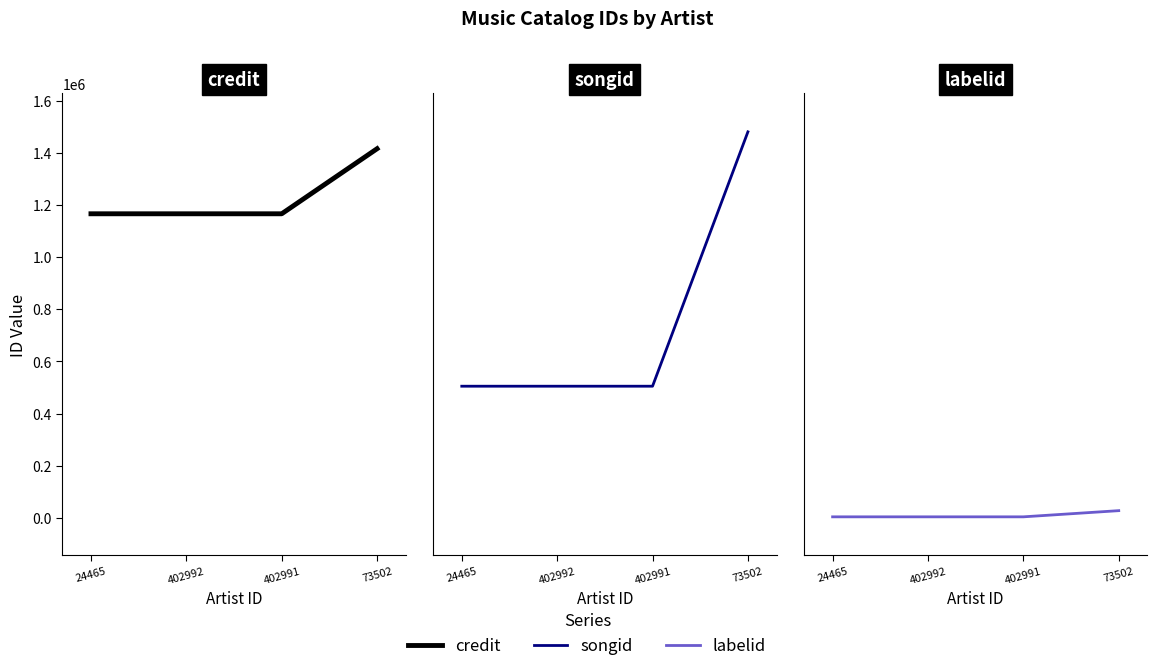

Reading right to left, extract all data points from this chart.

credit: 1415538	1165980	1165980	1165980
songid: 1480256	504679	504679	504679
labelid: 27388	3707	3707	3707